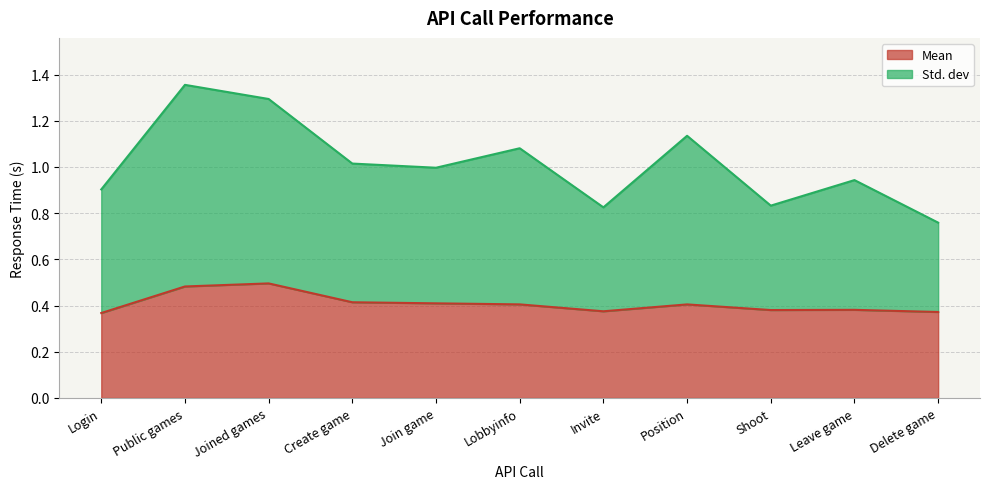

Where is the first local minimum for Mean?

Invite